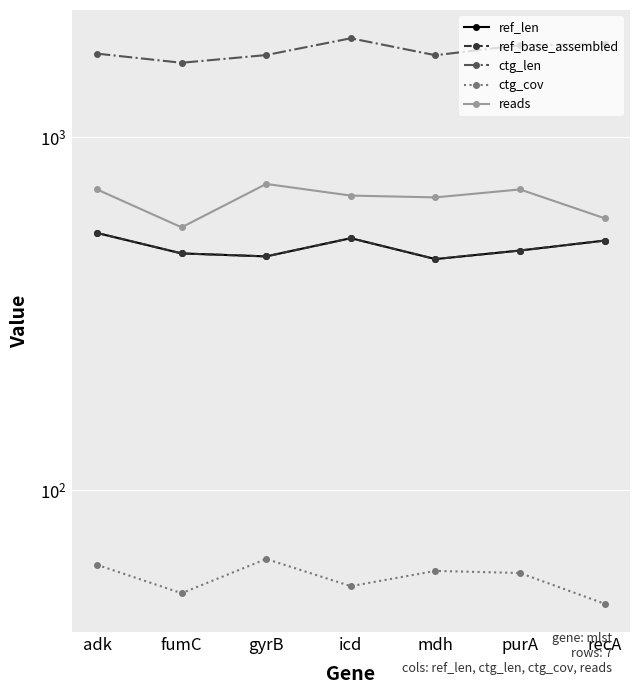

Where is the first local maximum for ref_base_assembled?

icd